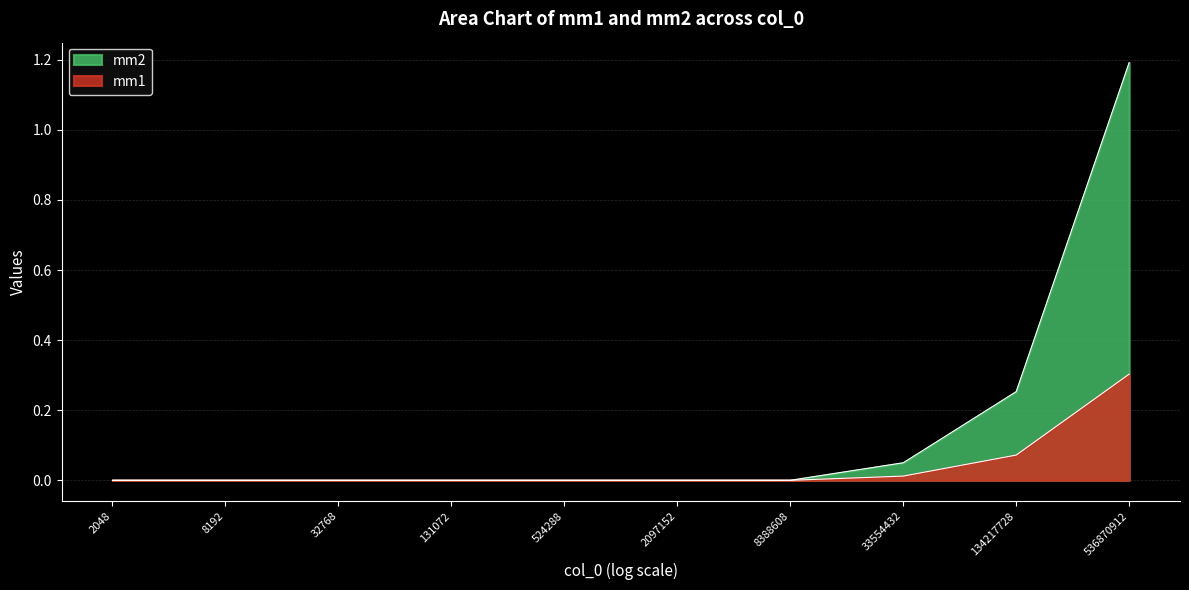

How many categories are shown in the chart?

10